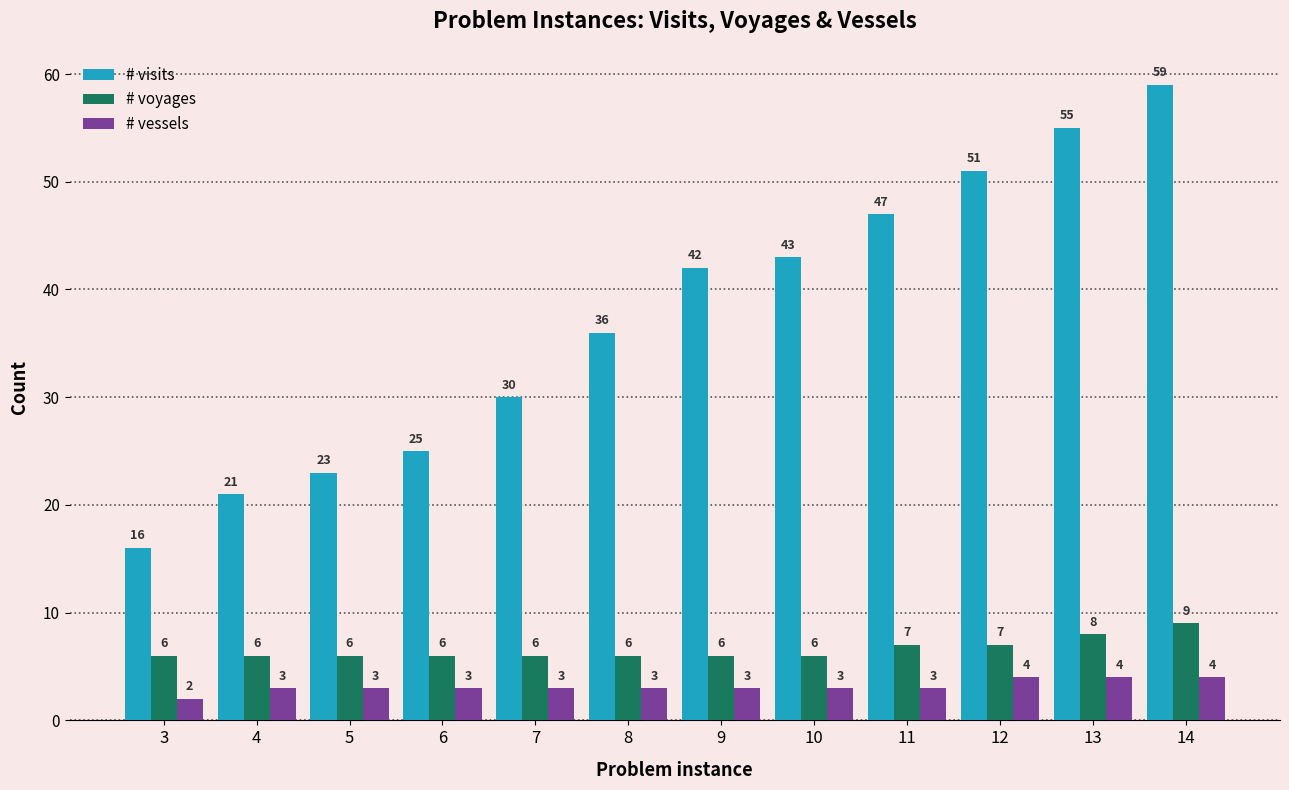

How many groups of bars are there?

12